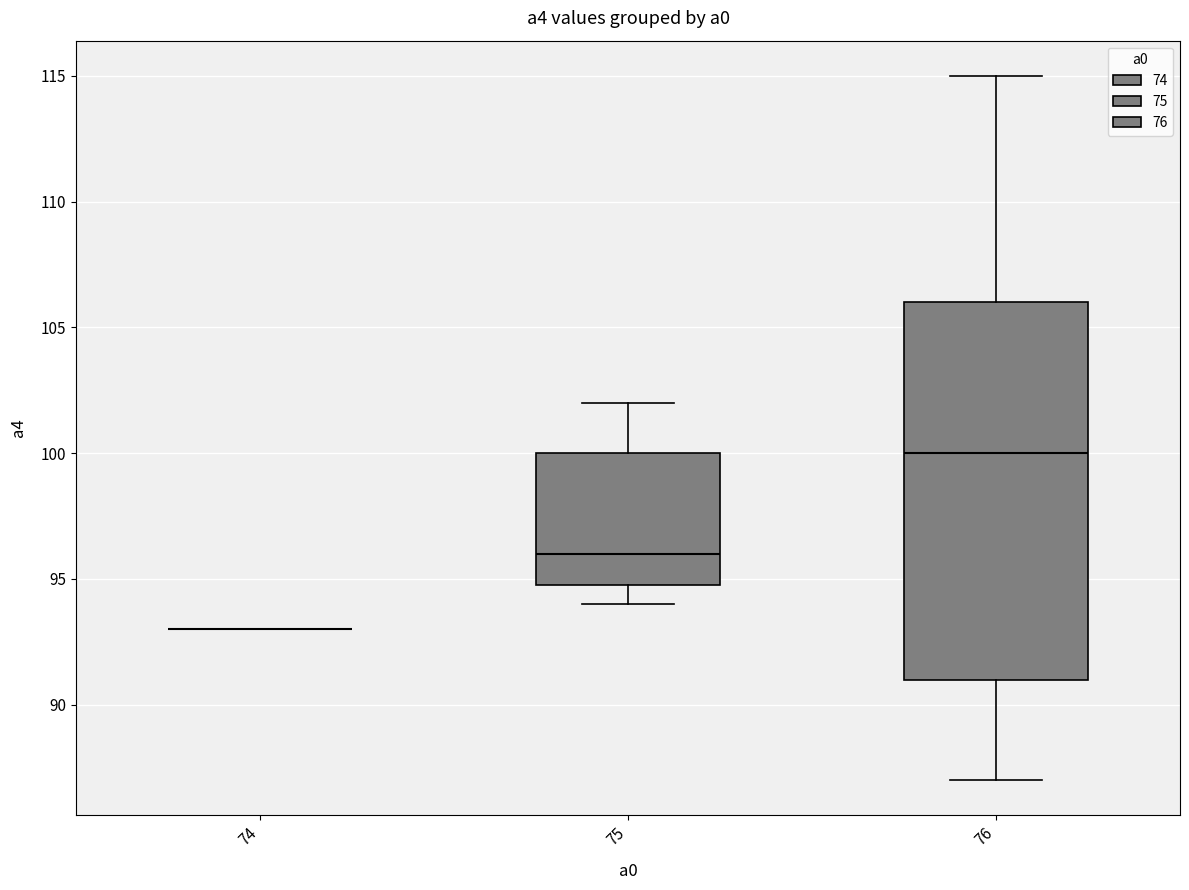

Reading left to right, read every box against the y-axis: the position of its median line, the range the box covers, and the ends of its whiskers. The values are not printed on the chart, so give them approximately, as read against the axis.

74: box collapsed to a line at 93, whiskers 93 to 93
75: median 96, box 95 to 100, whiskers 94 to 102
76: median 100, box 91 to 106, whiskers 87 to 115